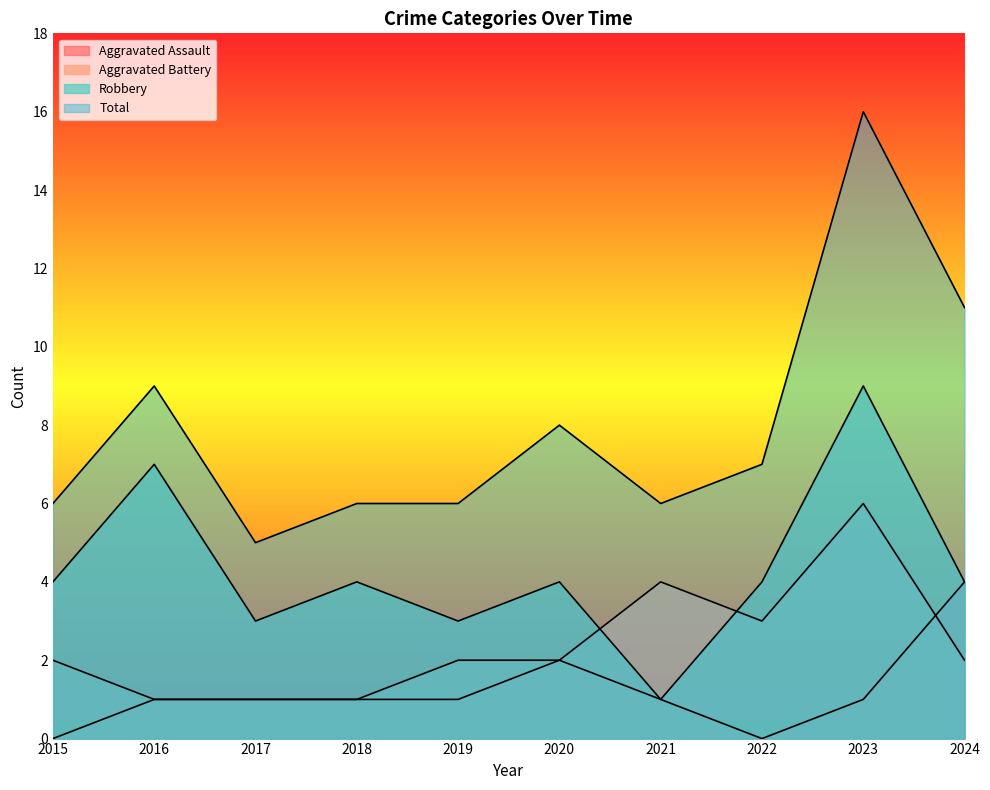

What value does the Total series have at 2023, to the nearest 10?

20